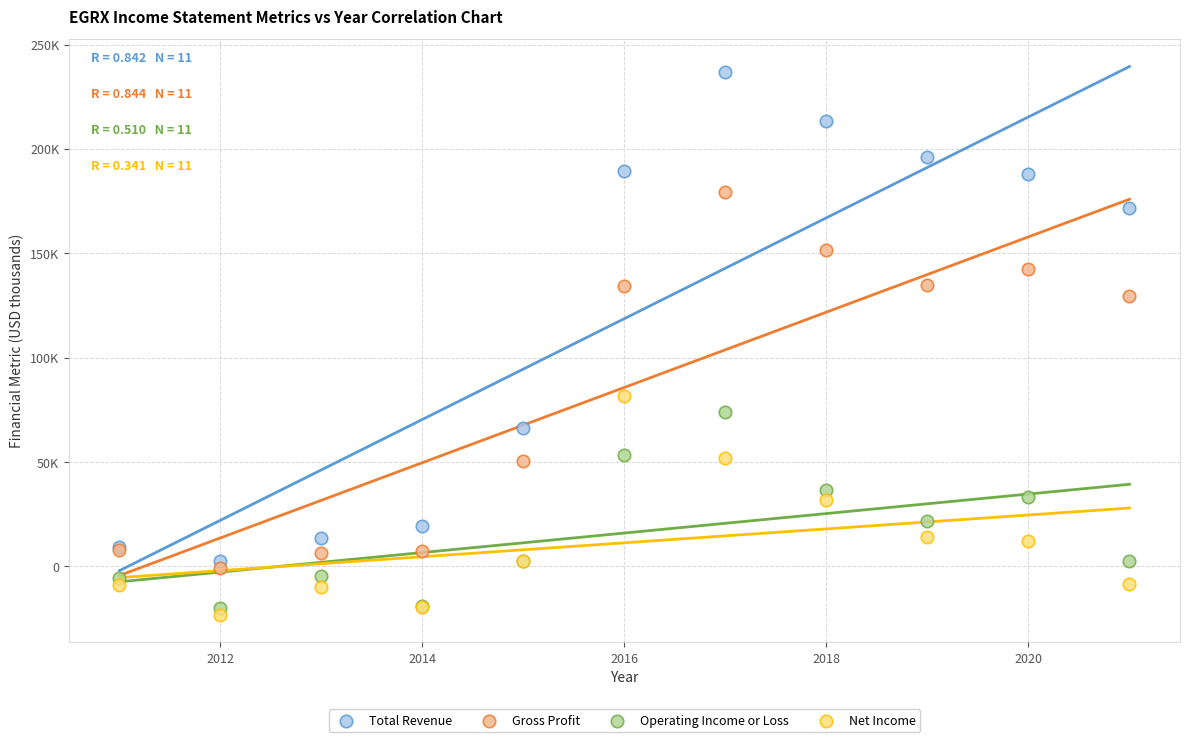

What are all the series names shown in the legend?

Total Revenue, Gross Profit, Operating Income or Loss, Net Income